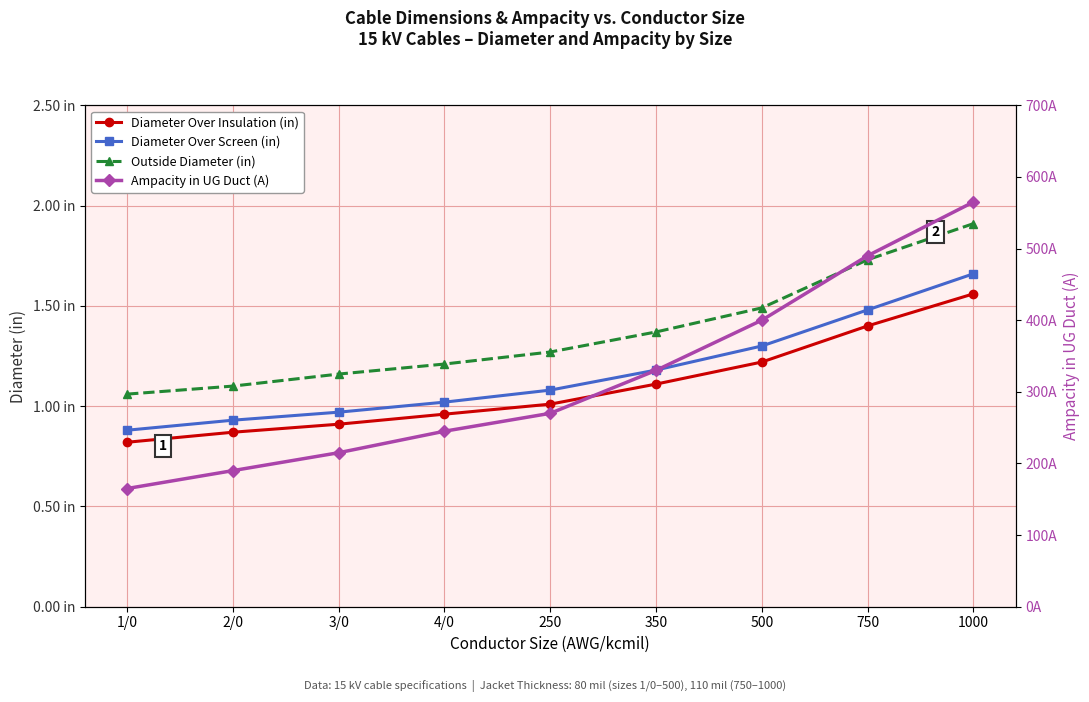

Rank the categories by Diameter Over Screen (in) value from highest to lowest.

1000, 750, 500, 350, 250, 4/0, 3/0, 2/0, 1/0